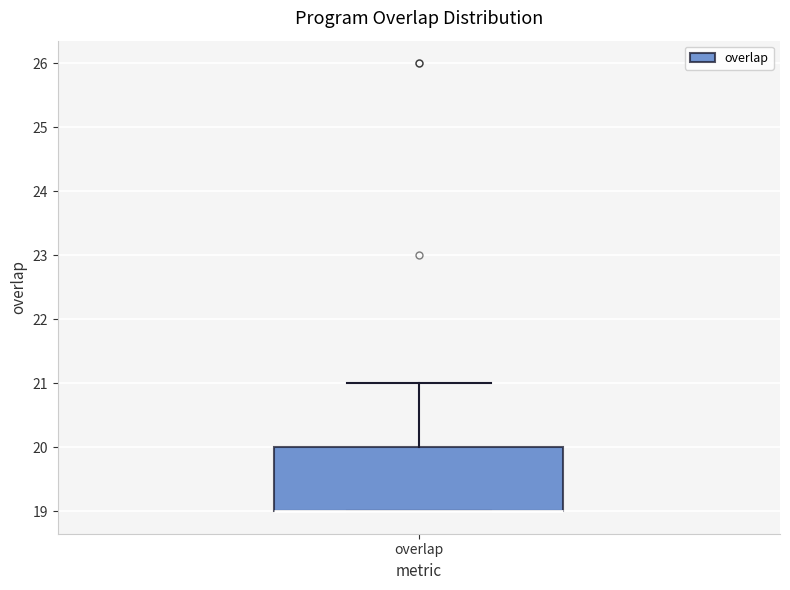

Where is the lower edge of the box for overlap on the y-axis? The values are not printed on the chart, so give them approximately, as read against the axis.

19